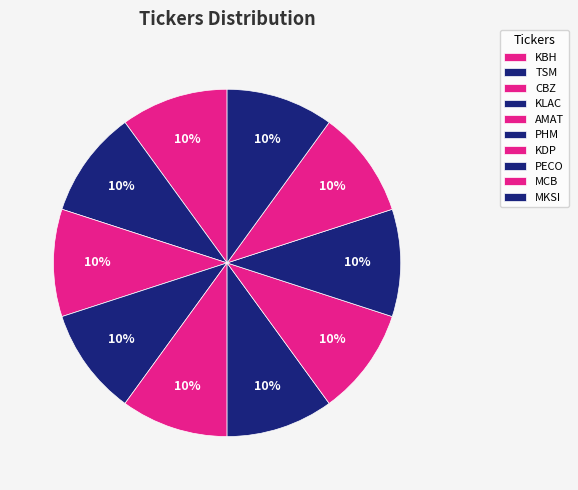

Count the number of slices in the pie.

10